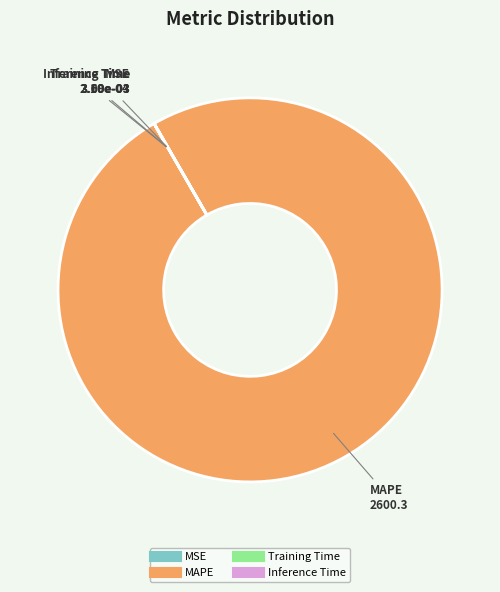

Which category has the biggest portion of the pie?

MAPE